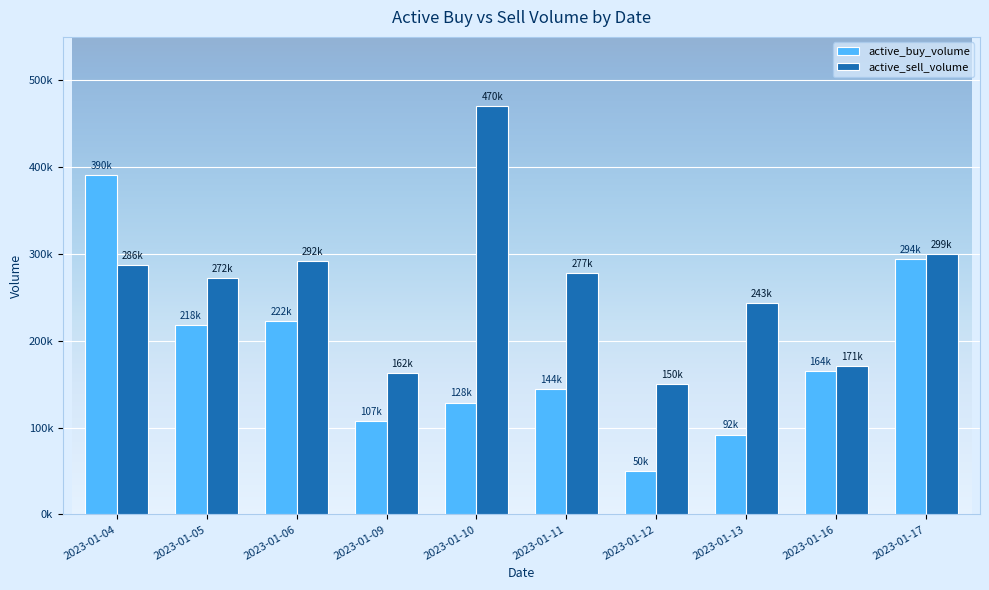

Which series has the largest total across all categories?

active_sell_volume